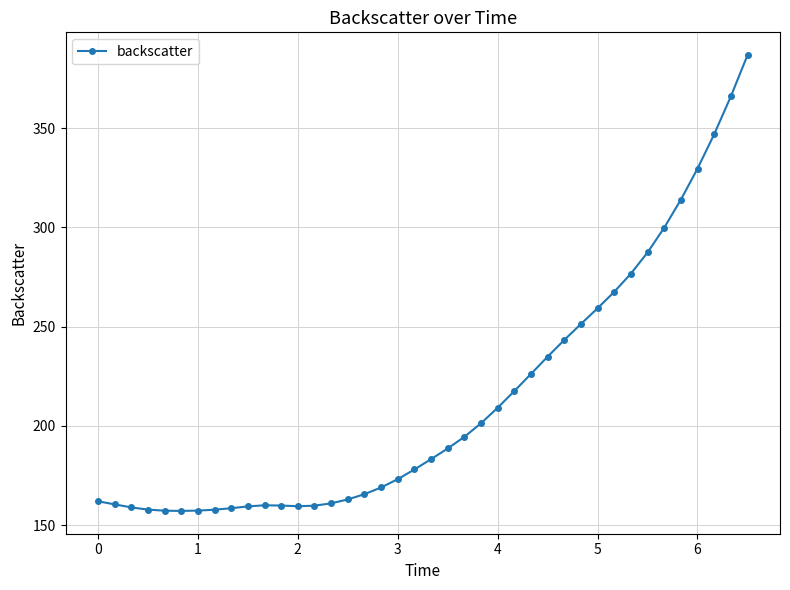

What is the difference between the maximum and minimum values?

229.6